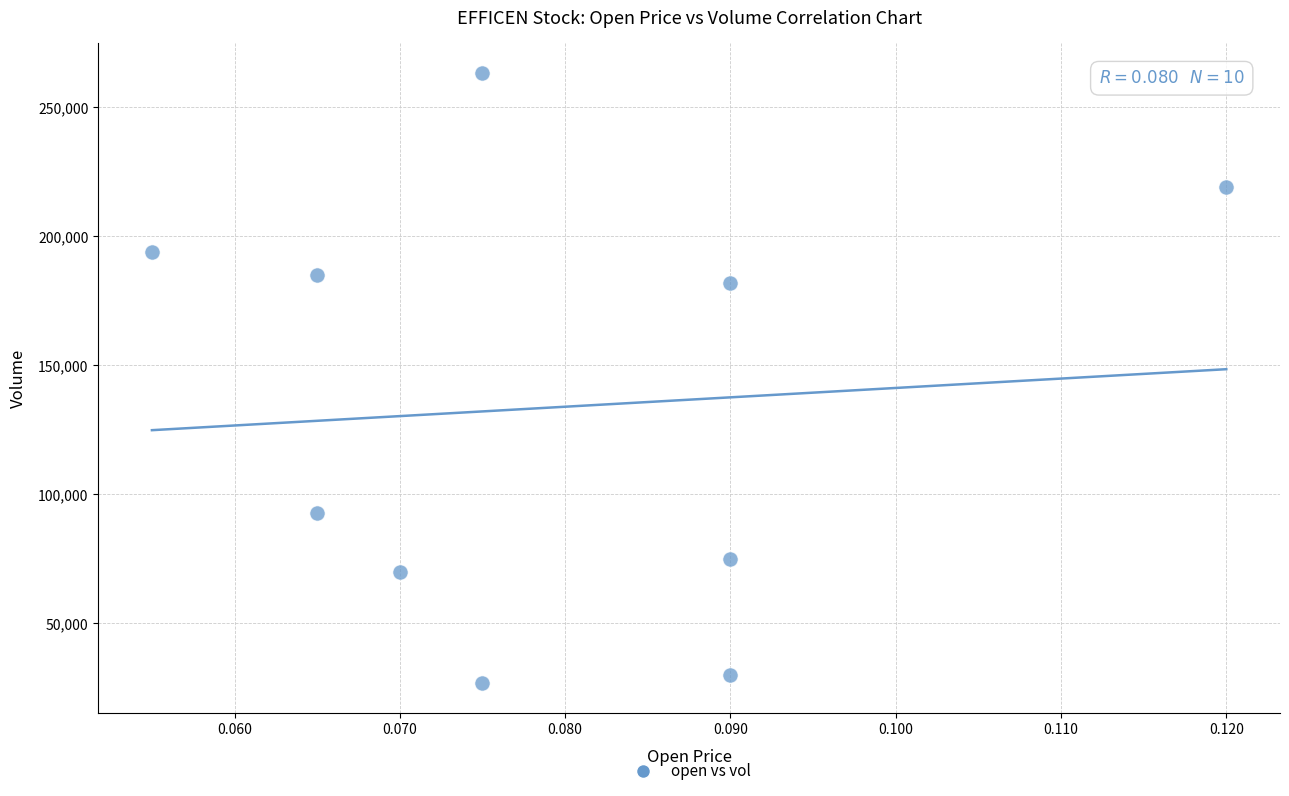

What is the range of Y values (max minus min)?

236000